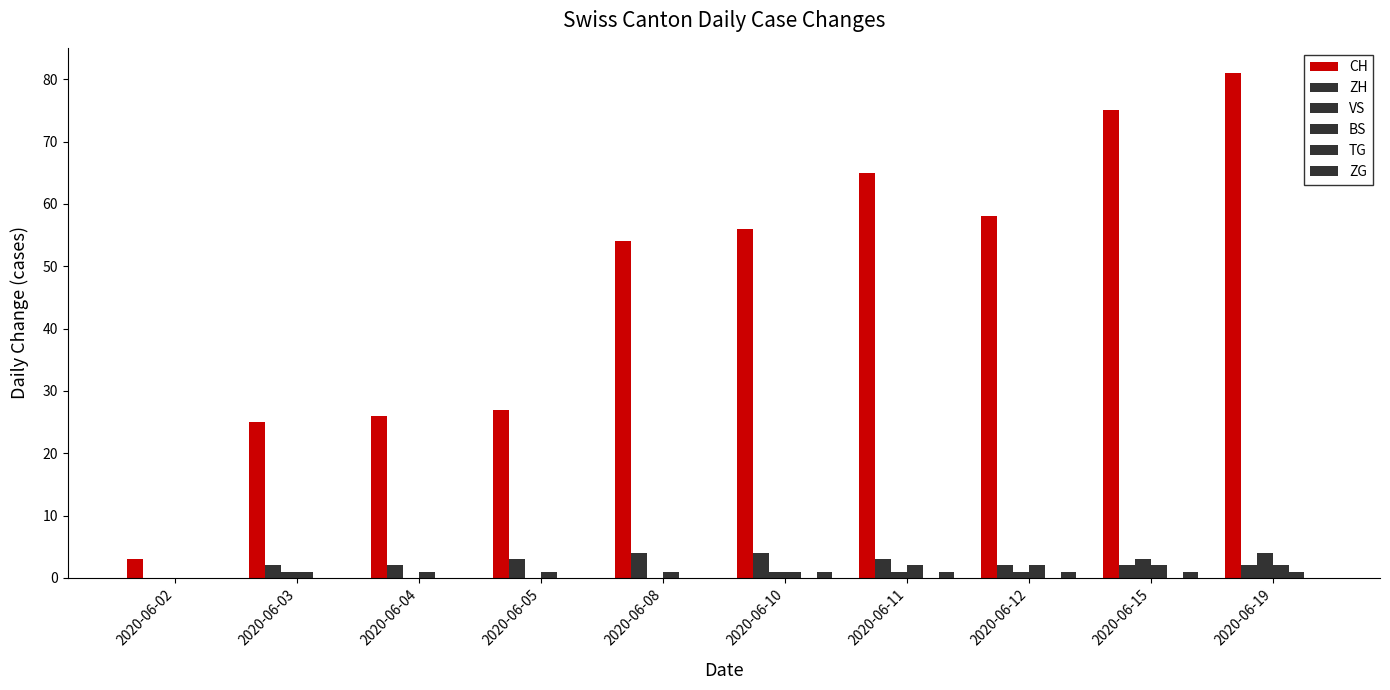

How many values in ZH are above zero?

9